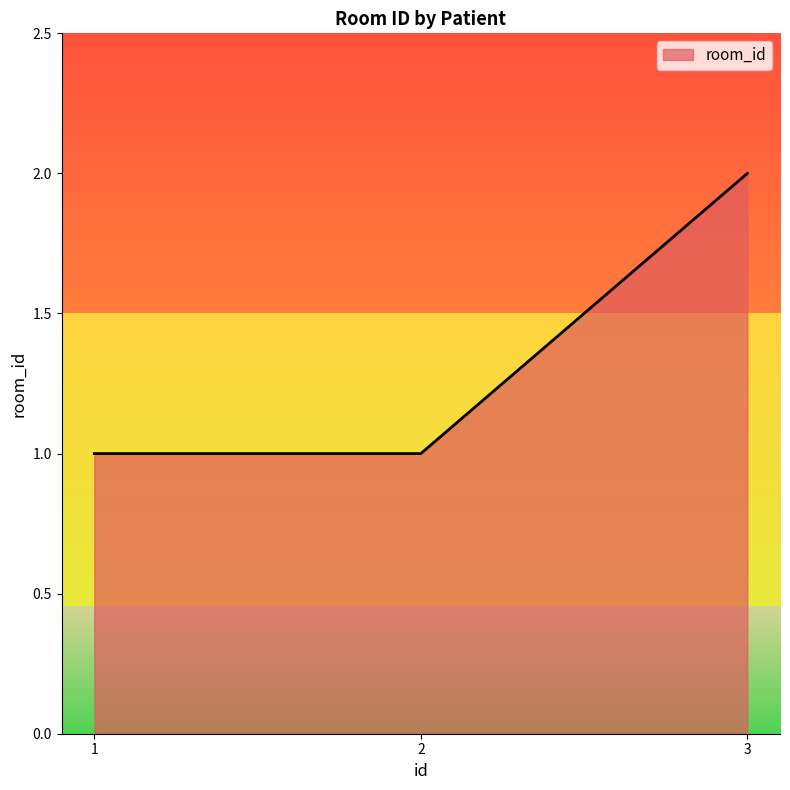

How many distinct data groups are displayed?

1